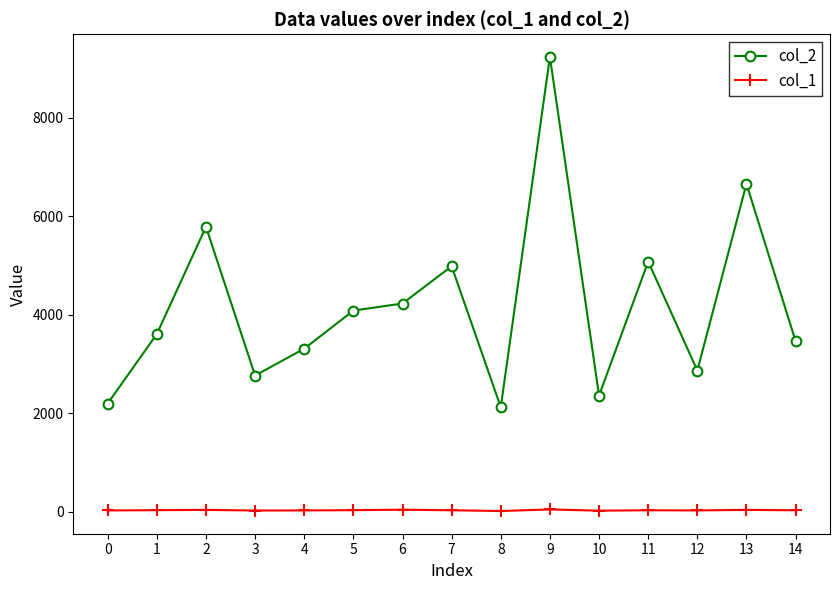

Which series has the largest range (max minus min)?

col_2